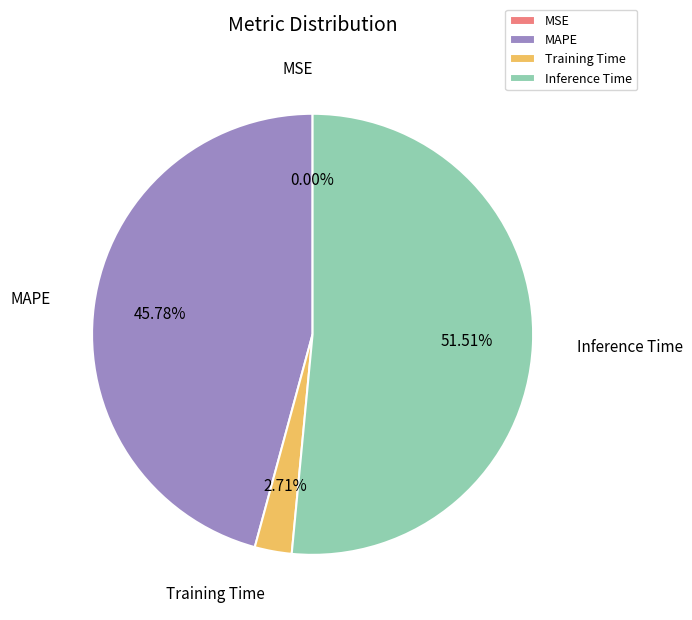

What is the largest slice in the pie chart?

Inference Time